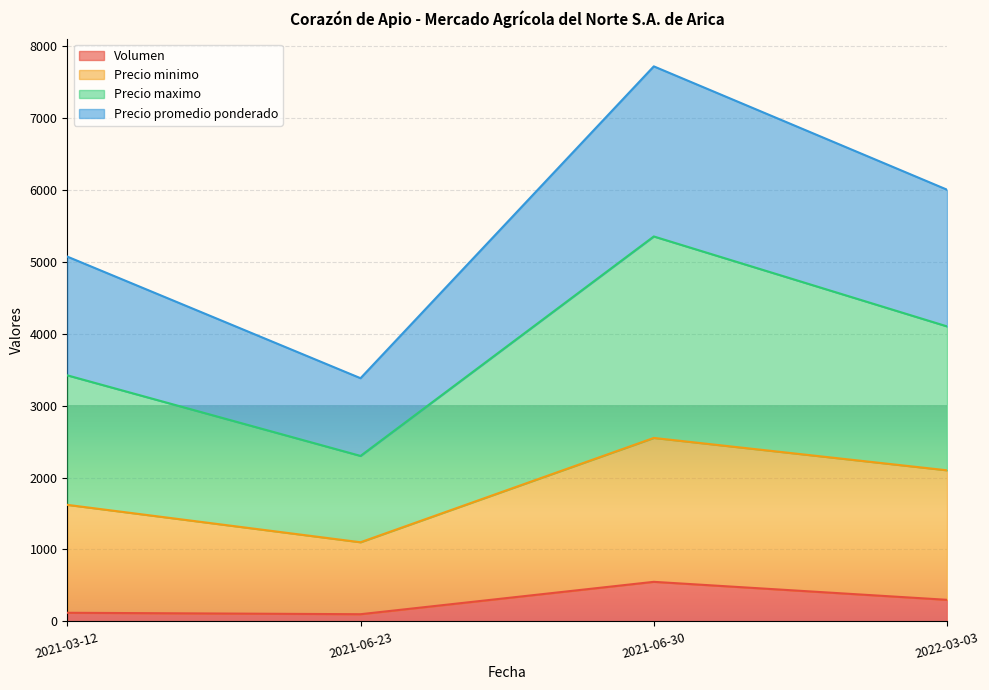

Count the Precio maximo values in the range 3420 to 5350.

3